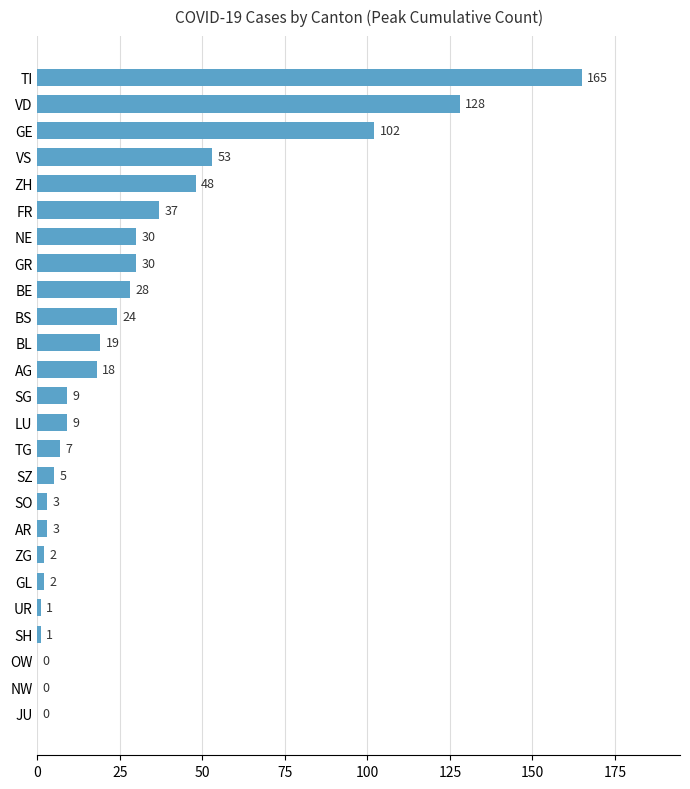

What is the sum of all values?

724